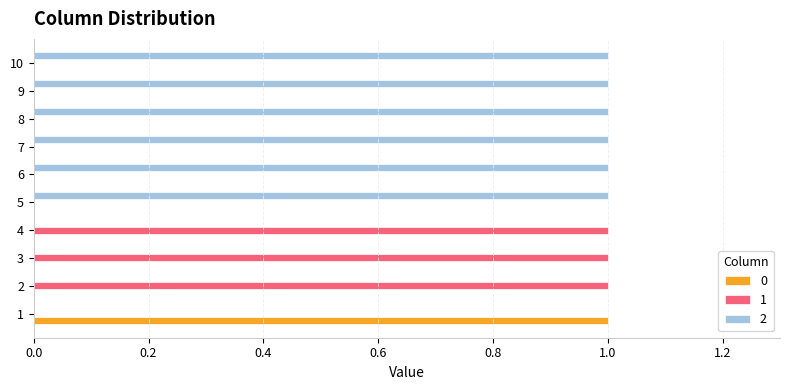

Is the value of 1 at 9 greater than the value of 2 at 6?

No